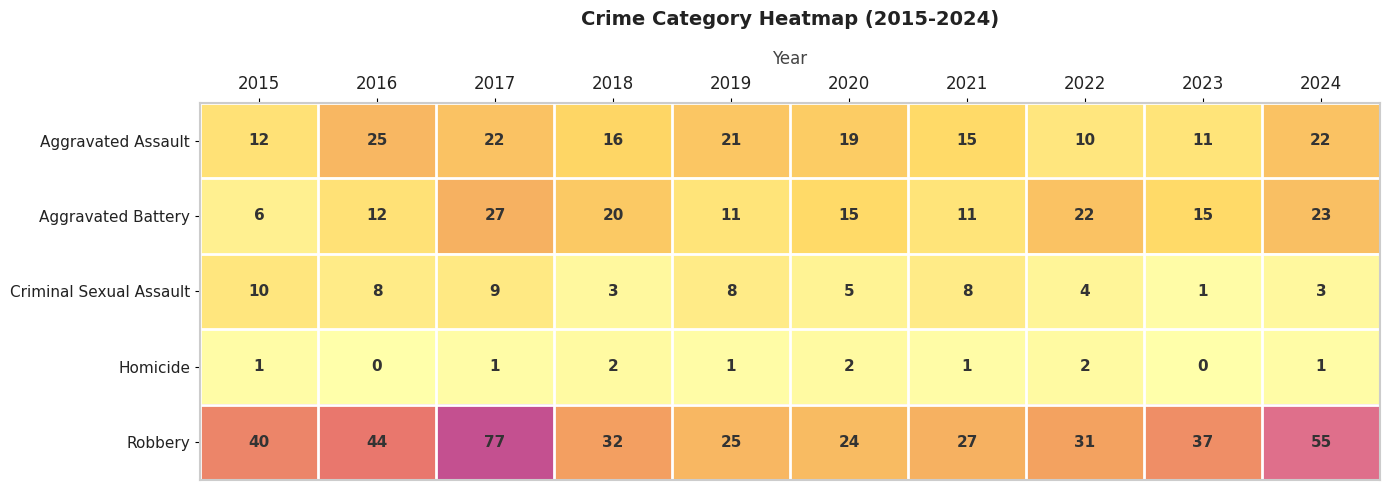

What is the sum of all Homicide values?

11